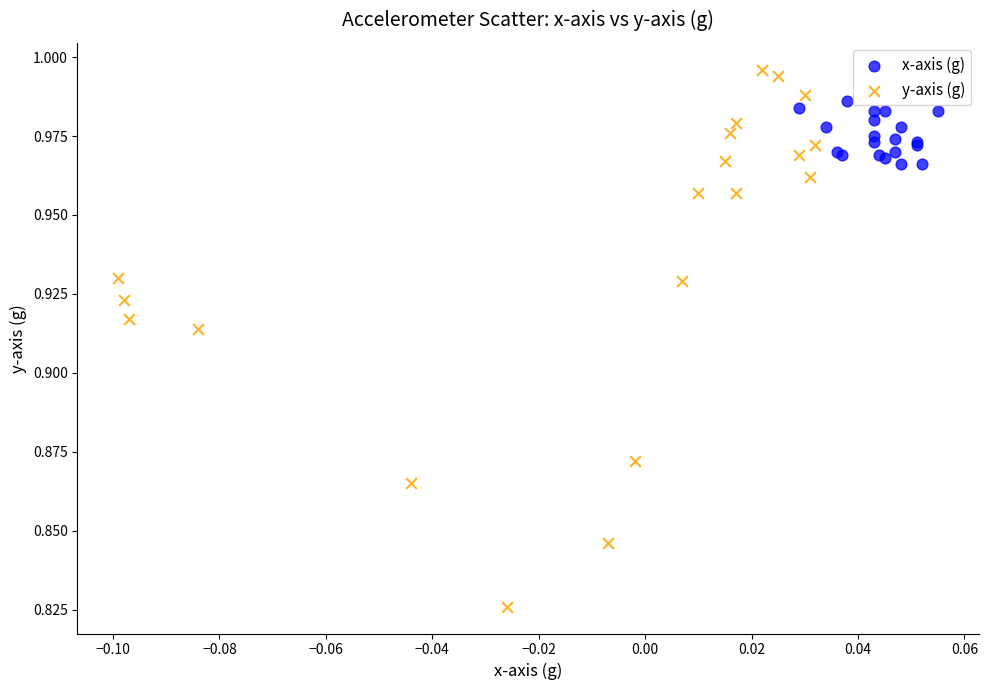

Which series has the largest Y range (max minus min)?

y-axis (g)